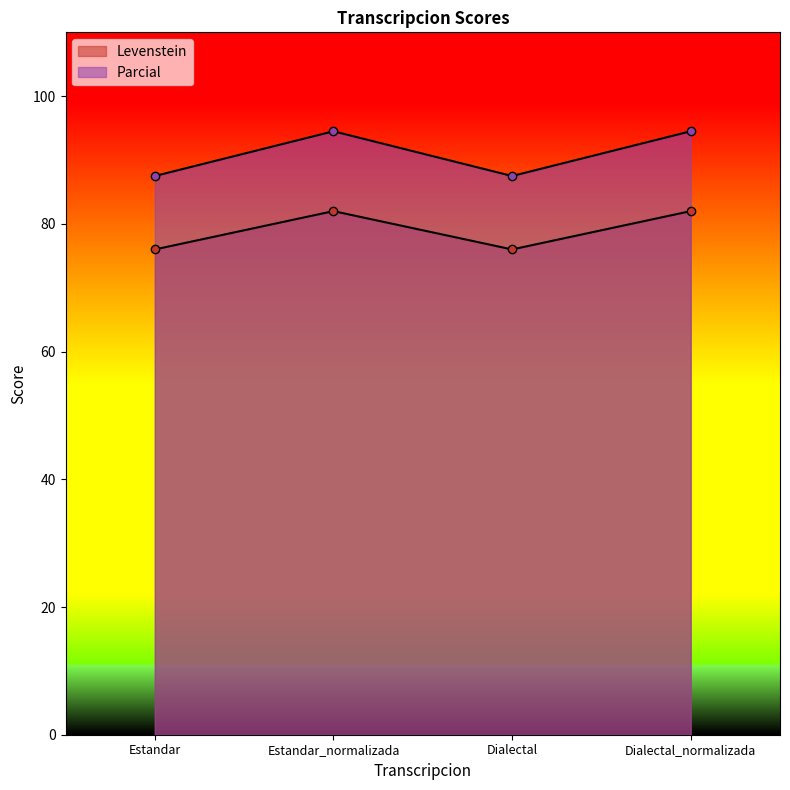

Where is the first local maximum for Levenstein?

Estandar_normalizada